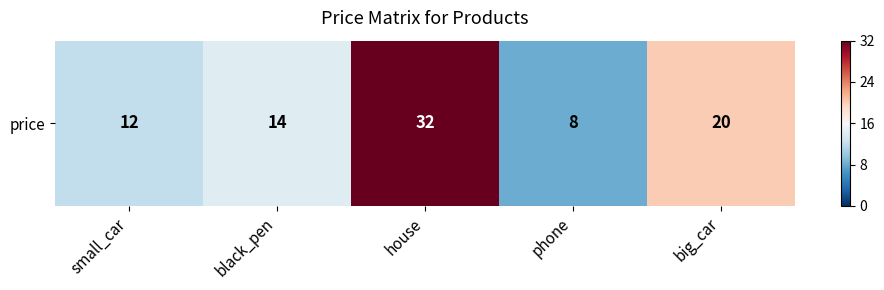

Where is the data nearest to the value 20?

big_car